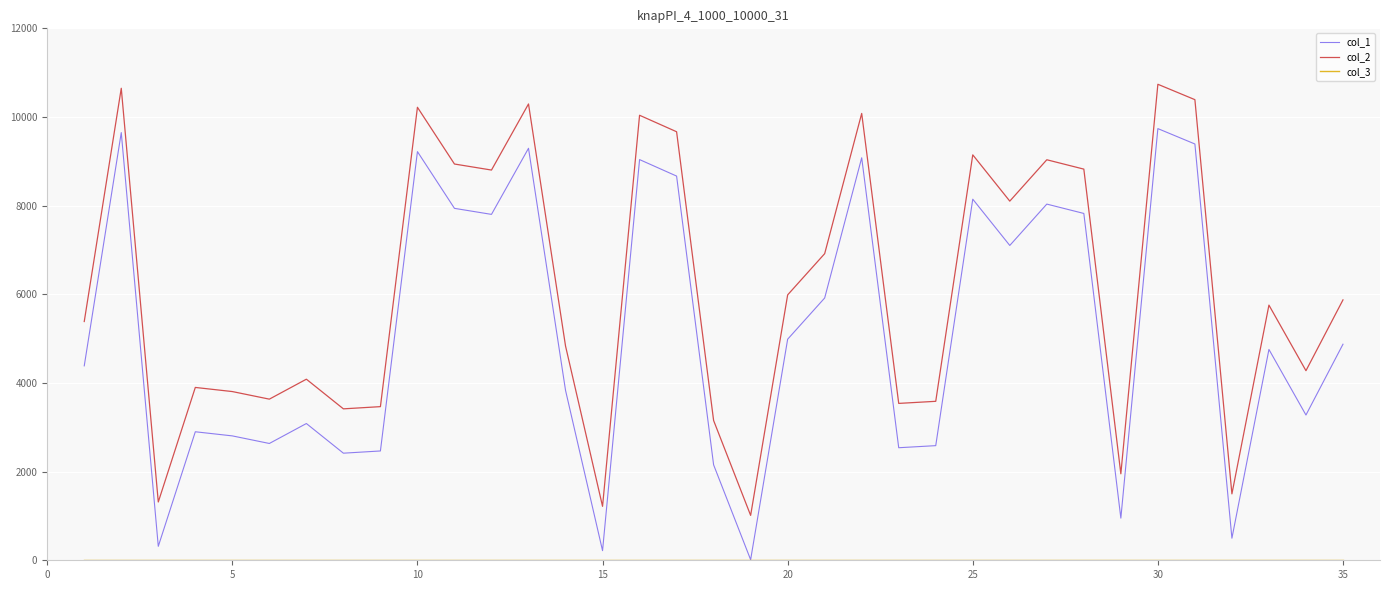

How many categories are shown in the chart?

35